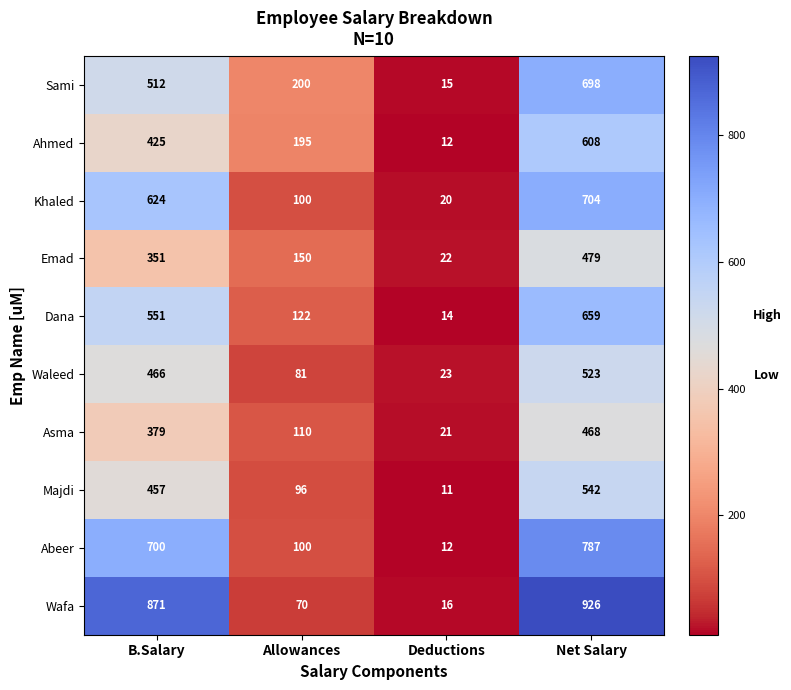

What is the approximate value of Emad at Allowances, to the nearest 5?

150